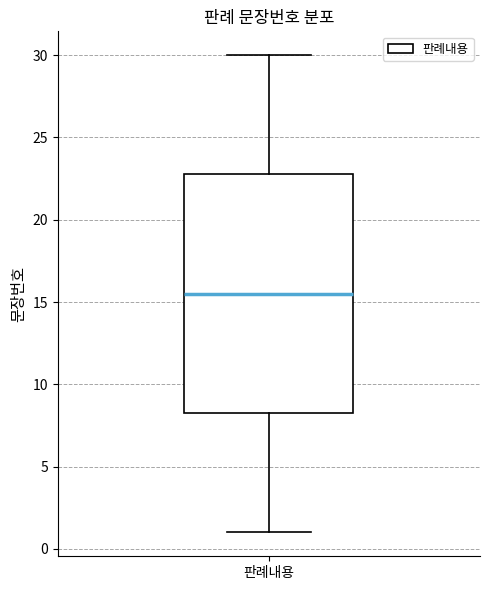

Where does the upper whisker of the box for 판례내용 end on the y-axis? The values are not printed on the chart, so give them approximately, as read against the axis.

30.0